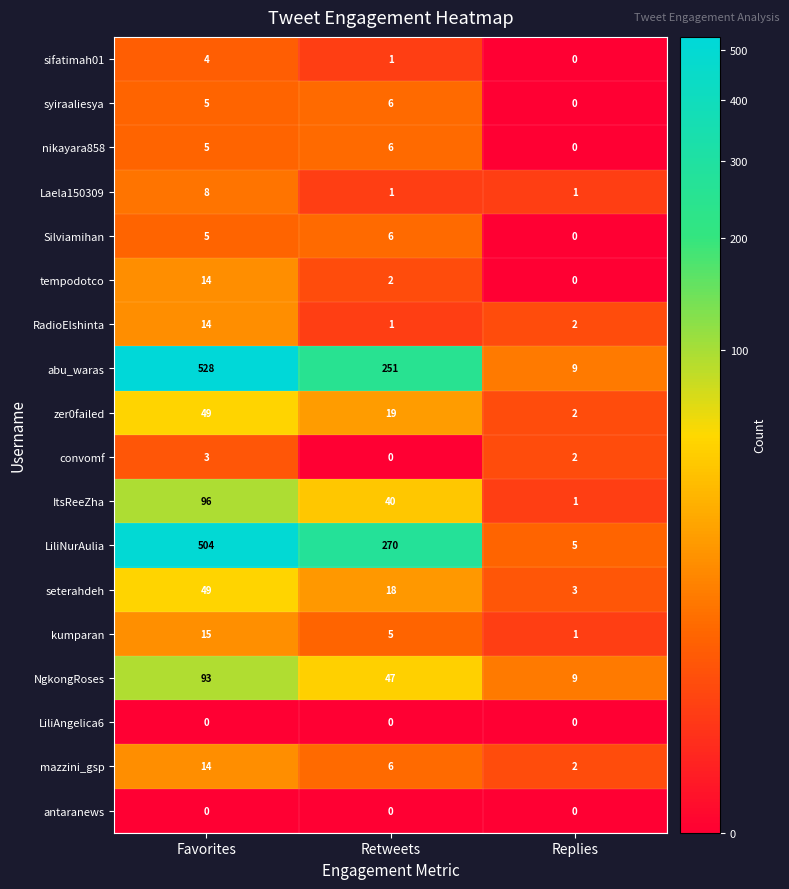

Which series has the widest spread of values?

abu_waras